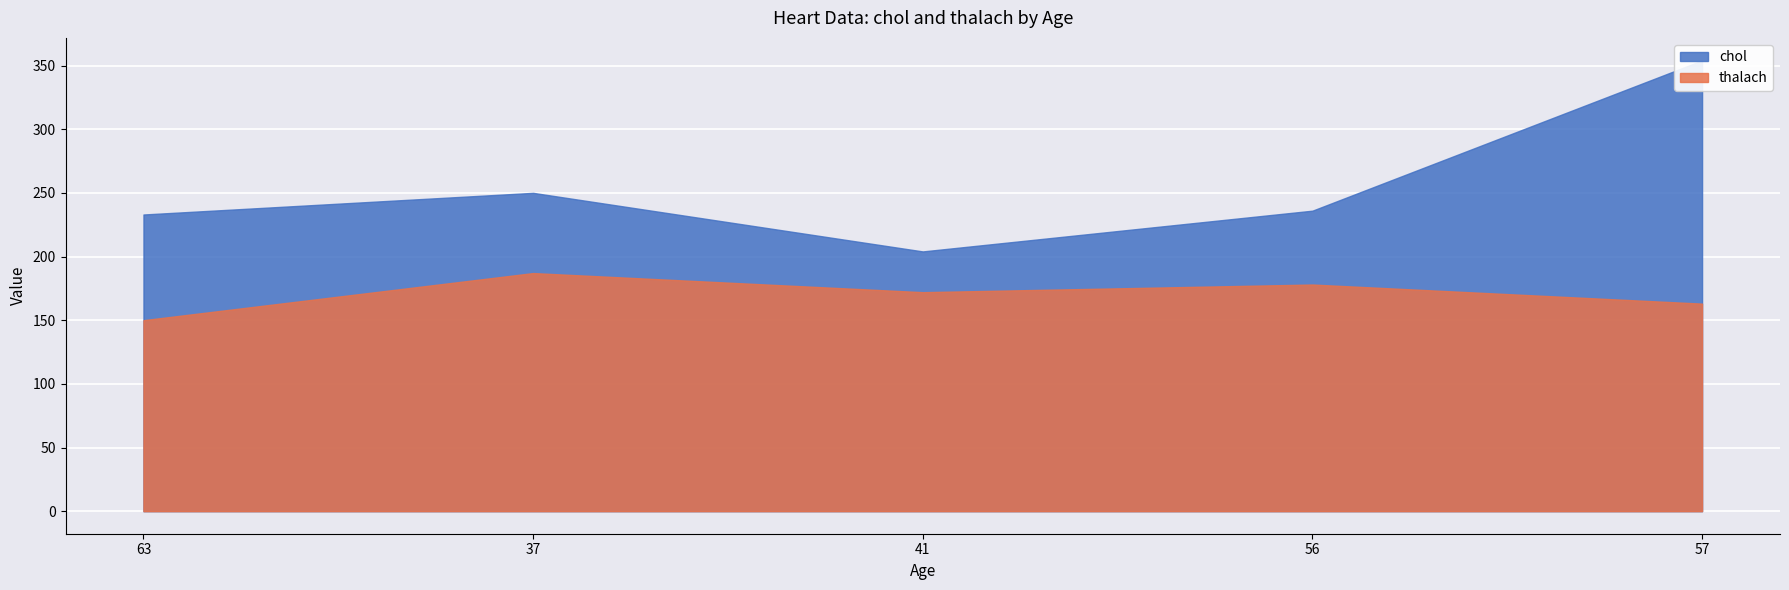

Which series changed the most between 37 and 57?

chol